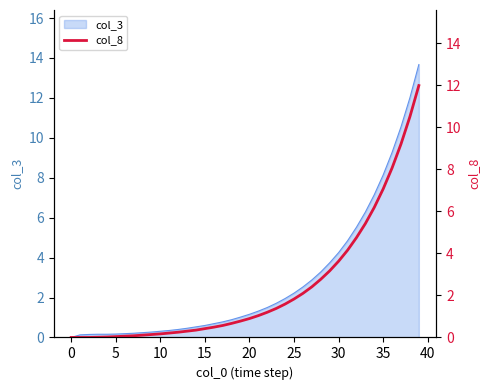

What is the highest value of the col_3 series?

13.7